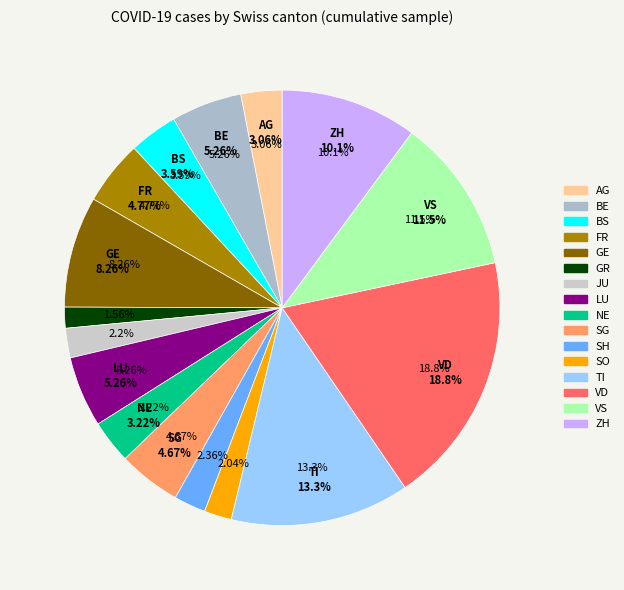

To the nearest percent, what portion does SG represent?

5%